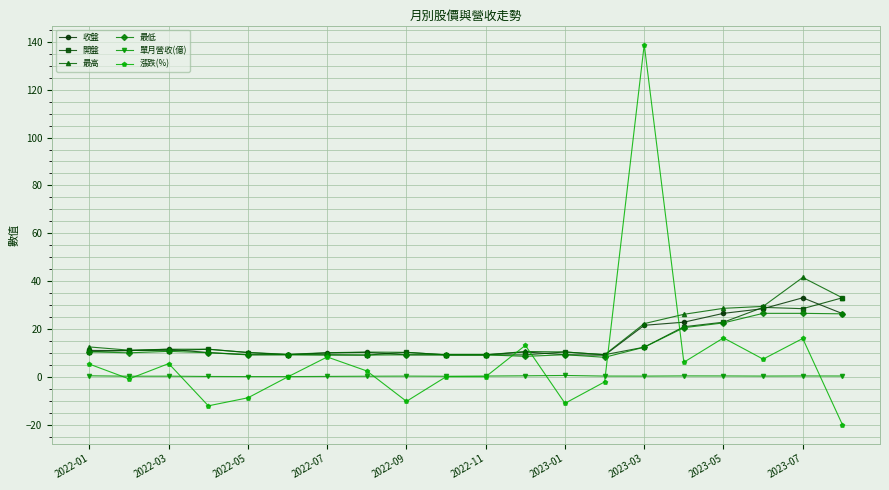

True or false: 最高 and 單月營收(億) cross at least once.

False